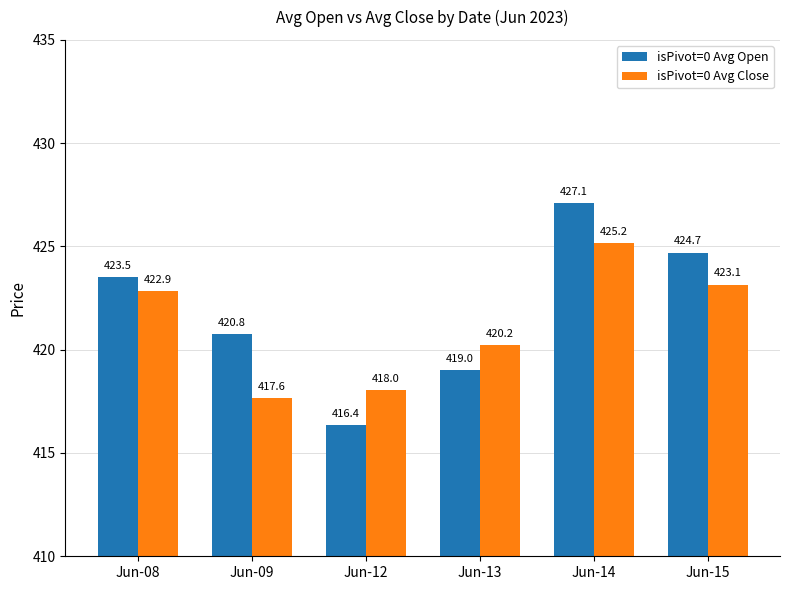

At which category is the sum across all series the highest?

Jun-14